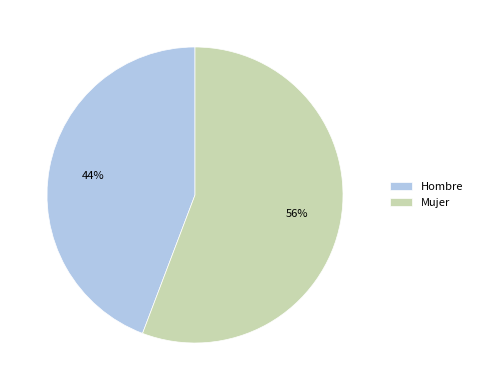

To the nearest percent, what is the average slice percentage?

50%